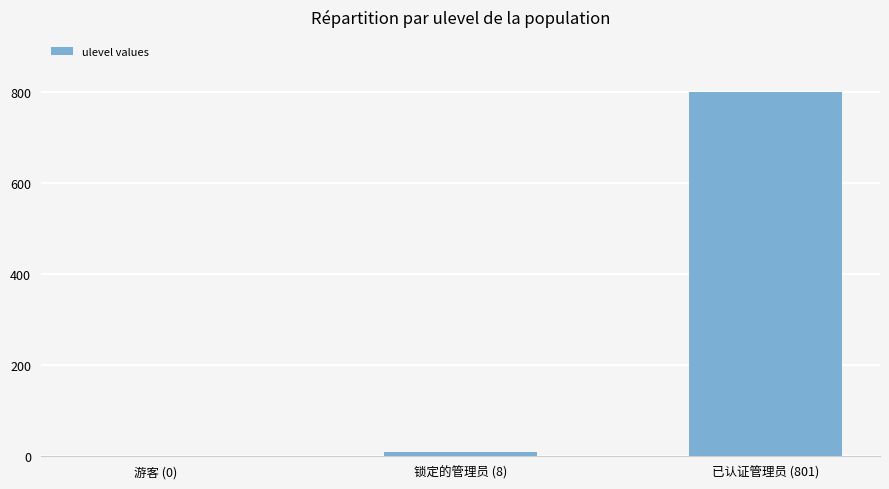

What is the greatest value displayed?

801